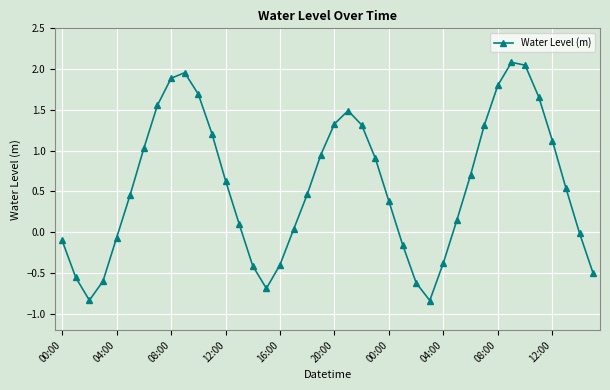

What is the difference between the maximum and minimum values?

2.9